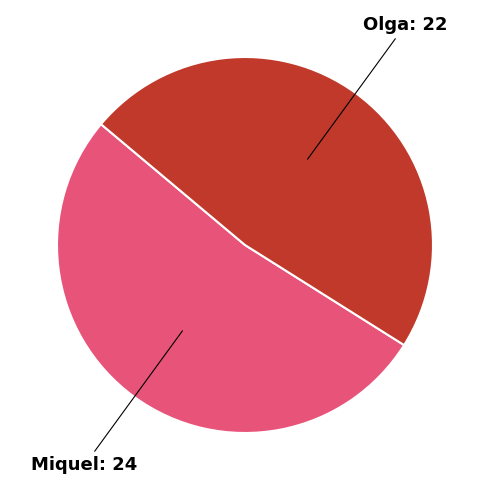

Does any single category account for the majority?

Yes